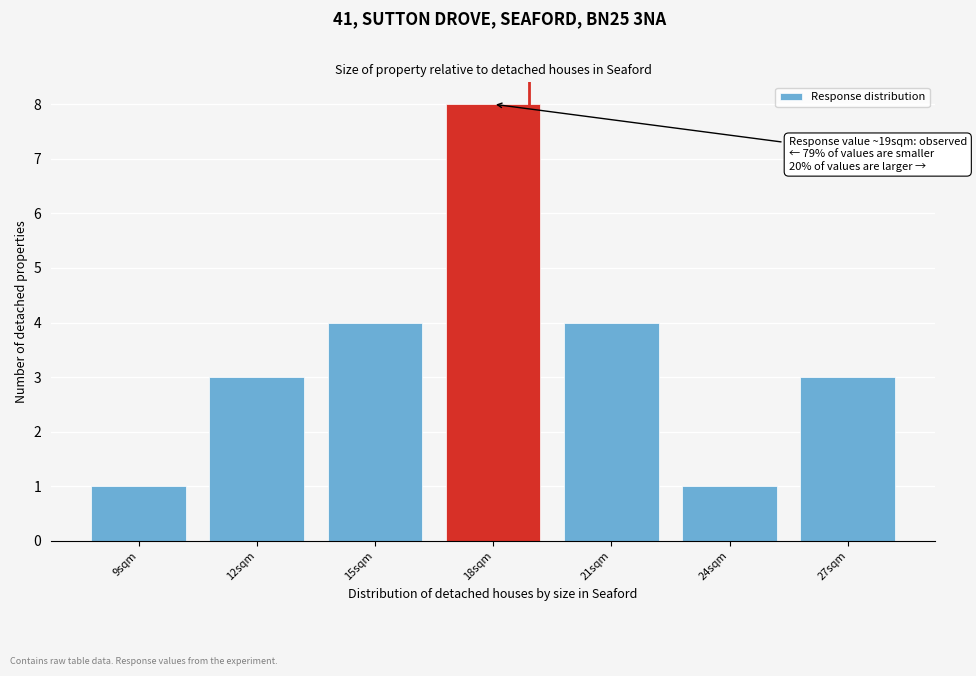

Reading left to right, transcribe all the data shown in this chart.

9sqm=1	12sqm=3	15sqm=4	18sqm=8	21sqm=4	24sqm=1	27sqm=3